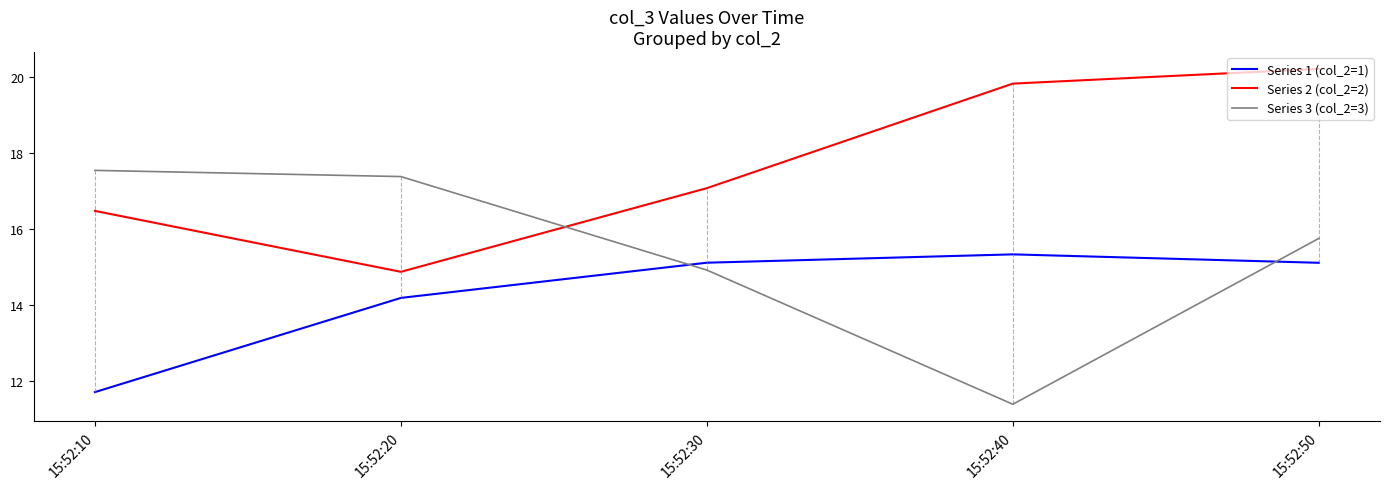

What is the difference between the maximum and minimum values in the Series 1 (col_2=1) series?

3.6